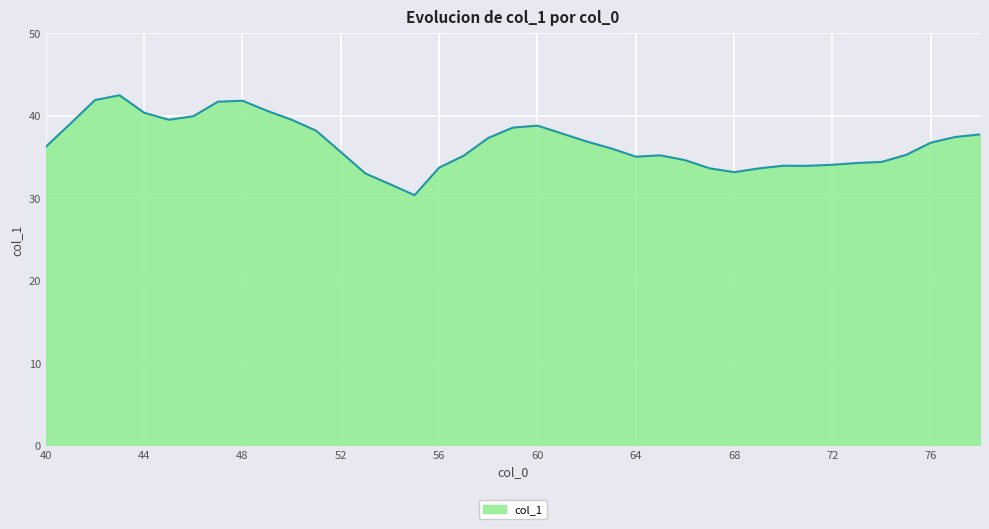

What is the difference between the maximum and minimum values?

12.1